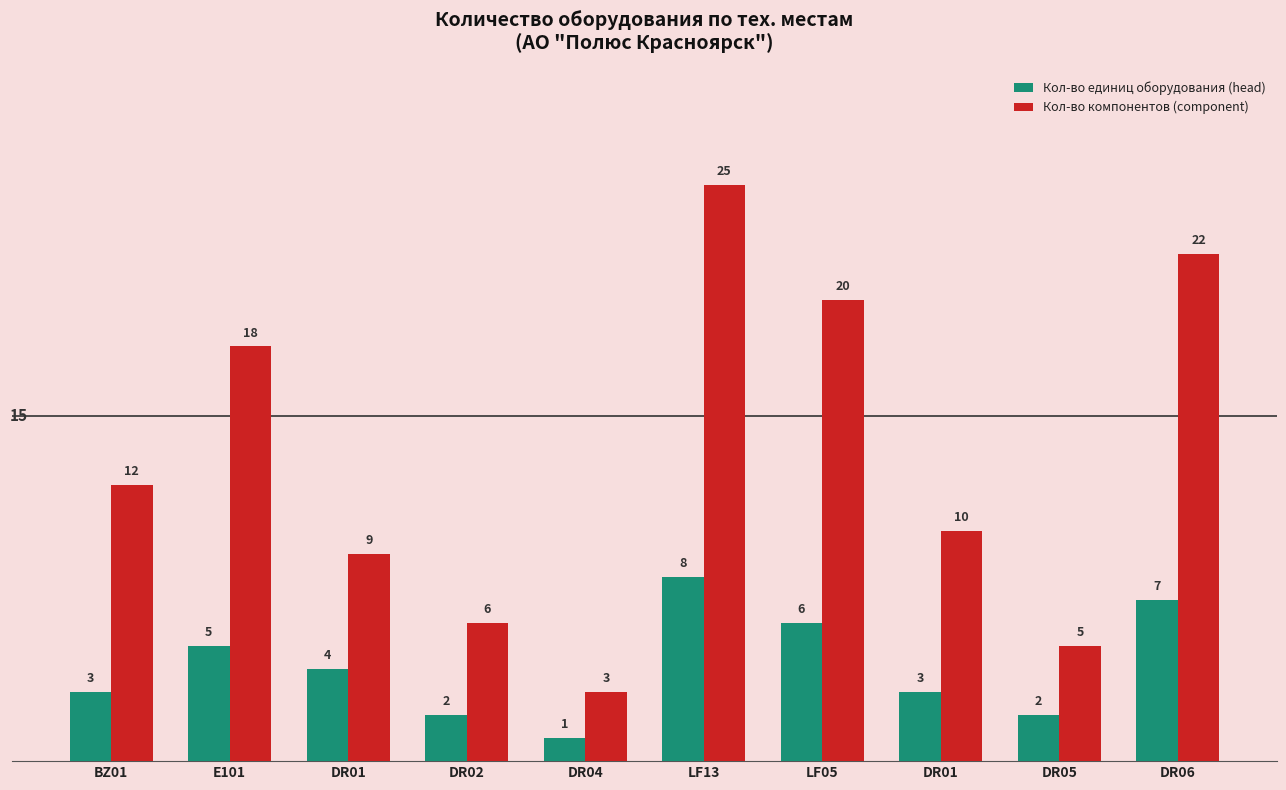

What are all the series names shown in the legend?

Кол-во единиц оборудования (head), Кол-во компонентов (component)